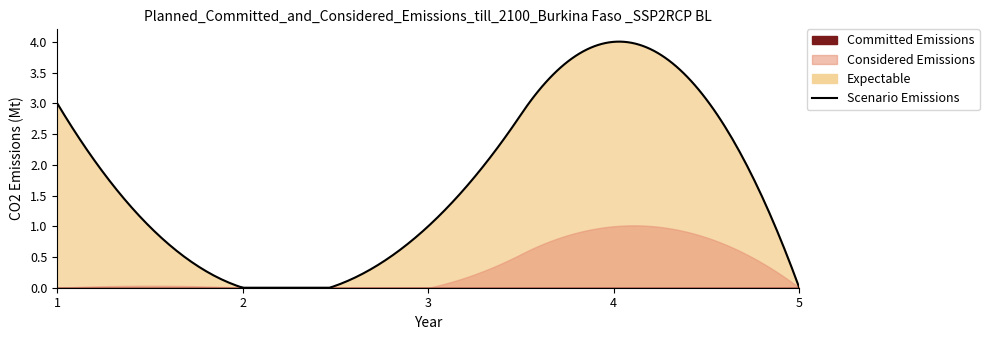

Is the value of Expectable at 1 greater than the value of Committed Emissions at 5?

Yes